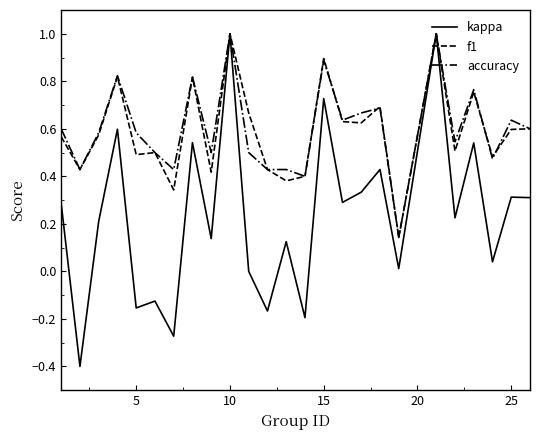

How many lines are shown in the chart?

3